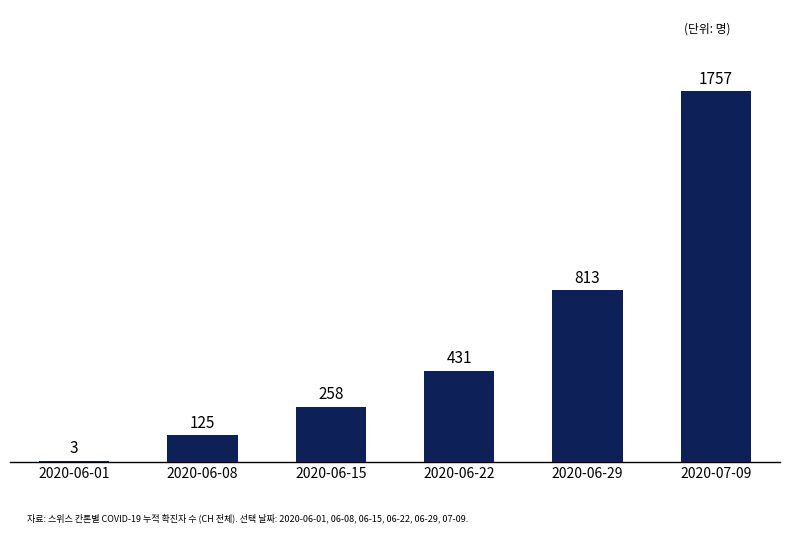

Are the bars horizontal?

No